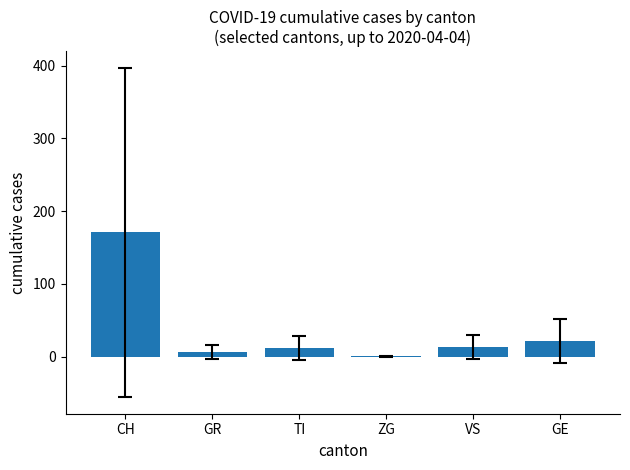

How many values exceed 12?

3